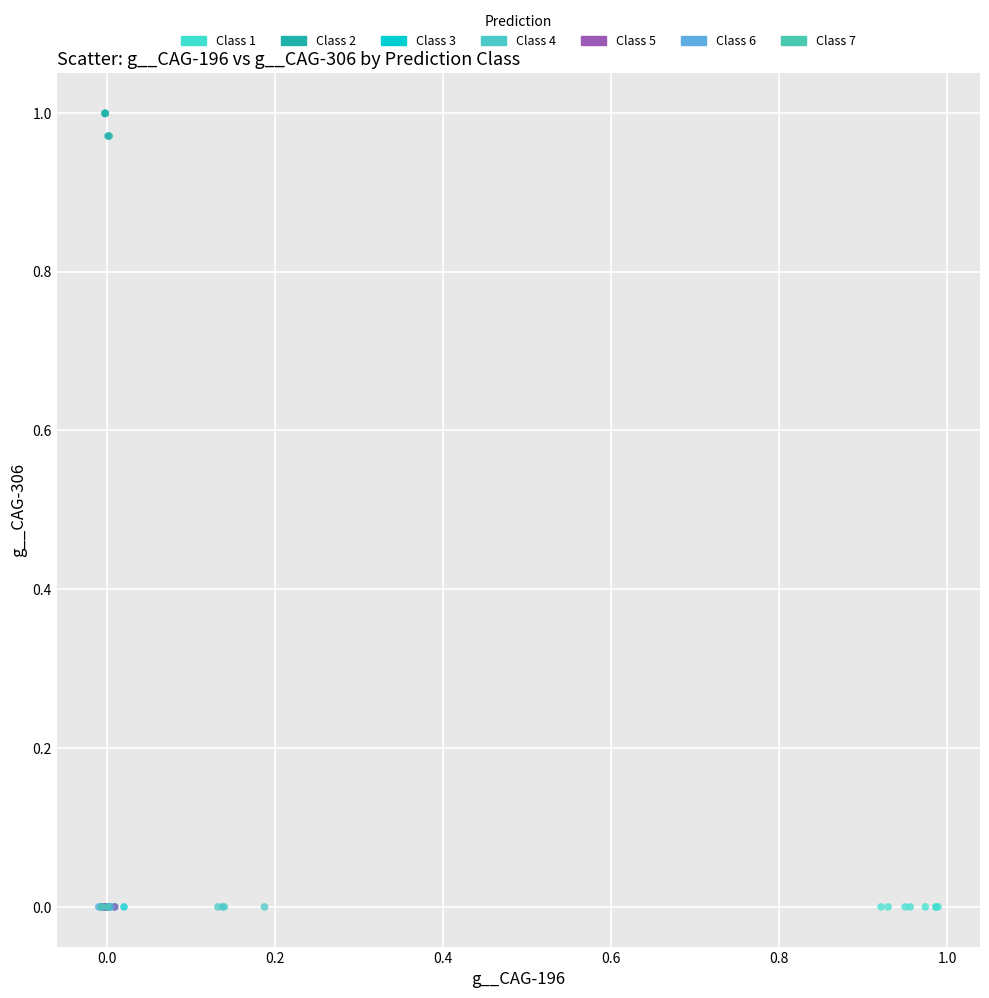

Which series has the widest spread of Y values?

Class 2